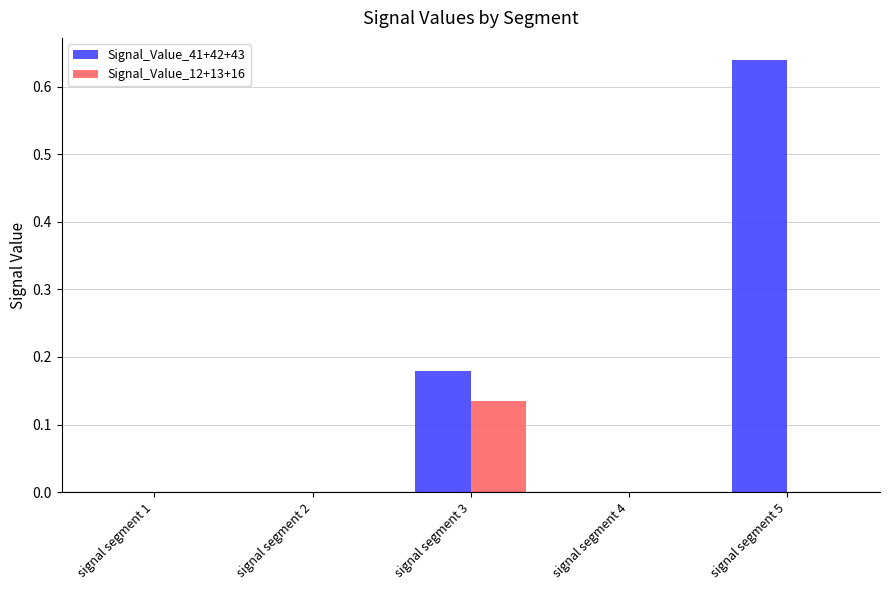

True or false: Signal_Value_41+42+43 has a value of 0.2 at signal segment 4.

False